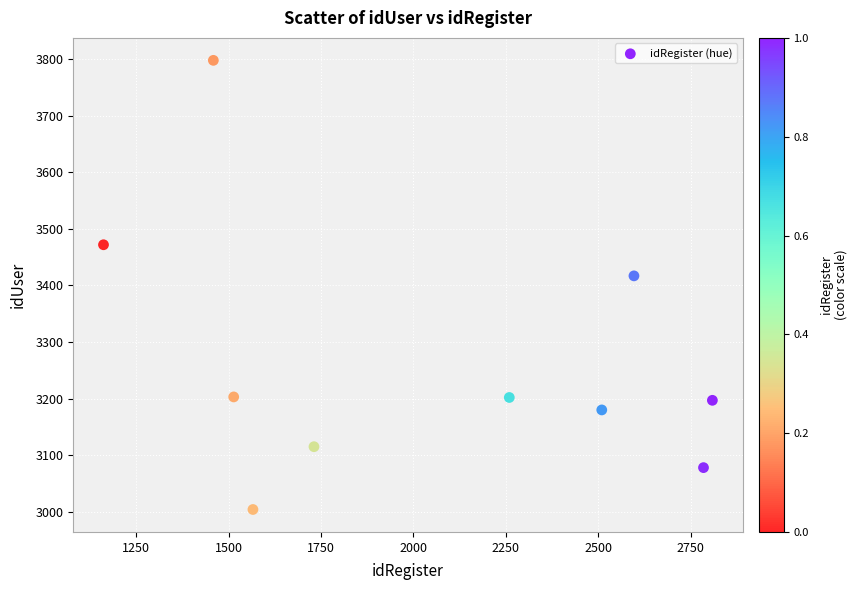

What is the average X value?

2039